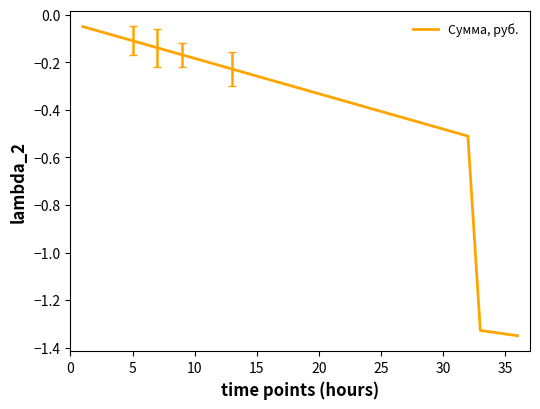

What is the difference between the maximum and minimum values?

1.3